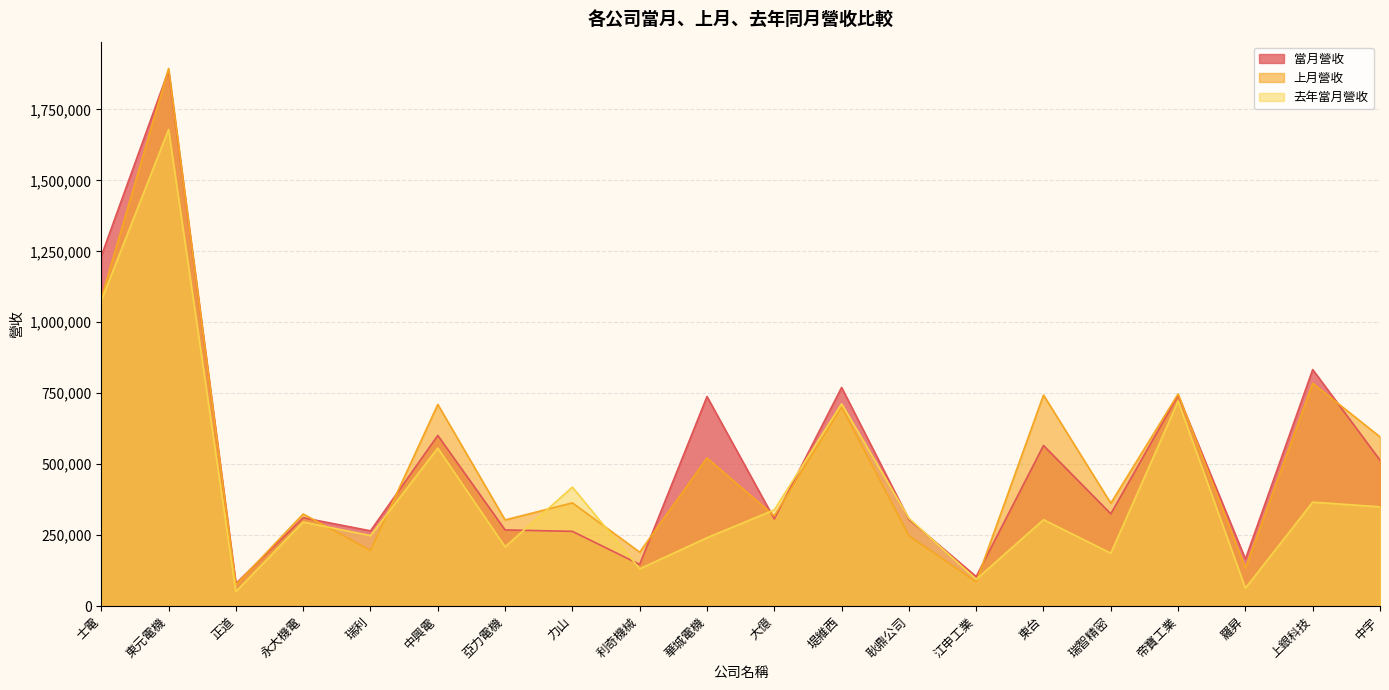

How many intersections are there between 去年當月營收 and 當月營收?

6